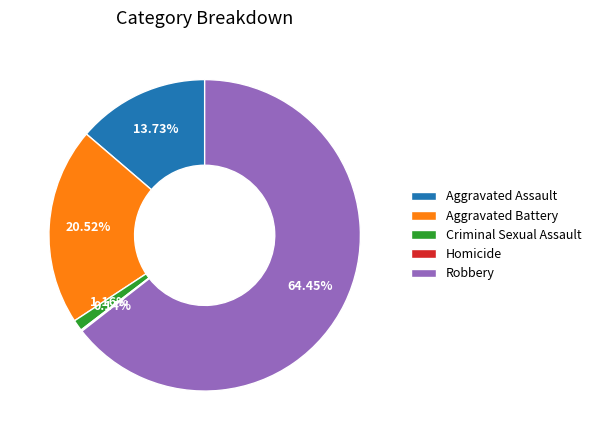

Which category has the biggest portion of the pie?

Robbery